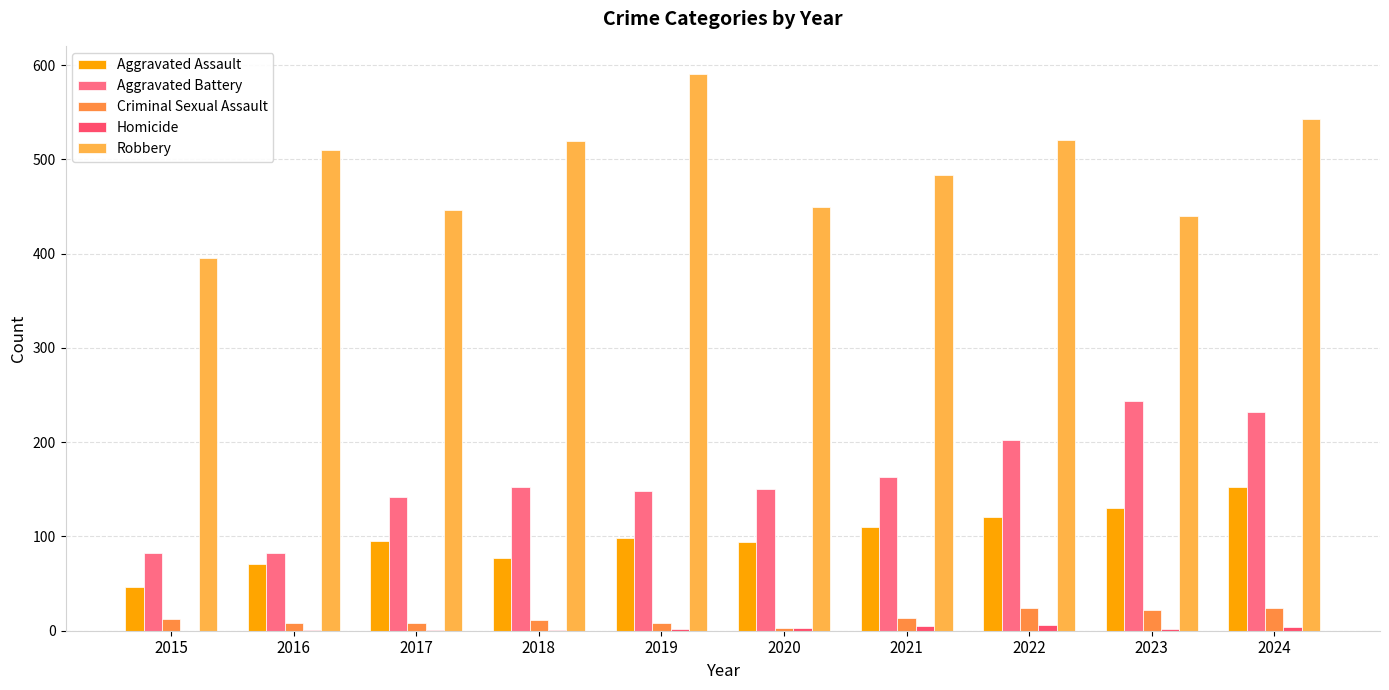

Count the number of categories in the chart.

10